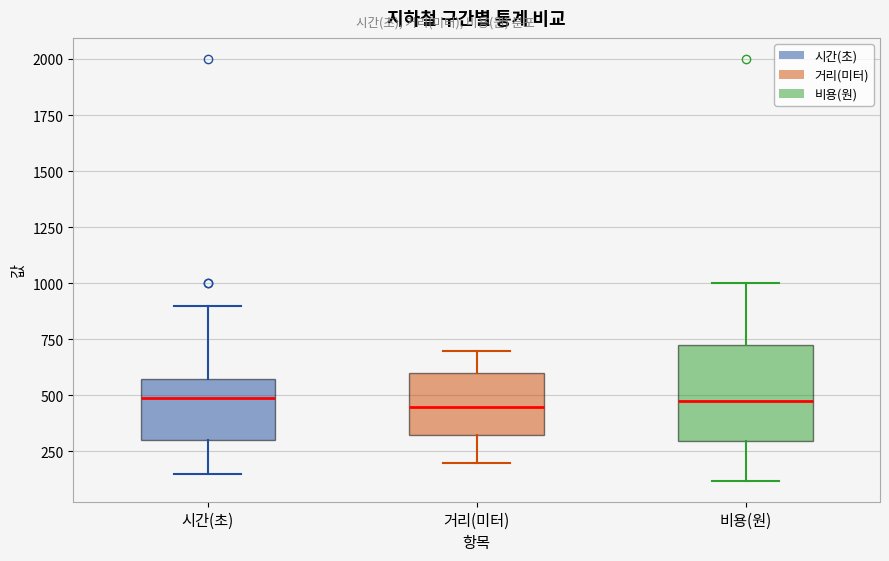

Reading left to right, transcribe this box plot: for each box, give where its median line is, the range the box spans, and where its two whiskers end, as read against the y-axis. The values are not printed on the chart, so give them approximately, as read against the axis.

시간(초): median 500, box 300 to 600, whiskers 150 to 900
거리(미터): median 450, box 350 to 600, whiskers 200 to 700
비용(원): median 500, box 300 to 750, whiskers 100 to 1000